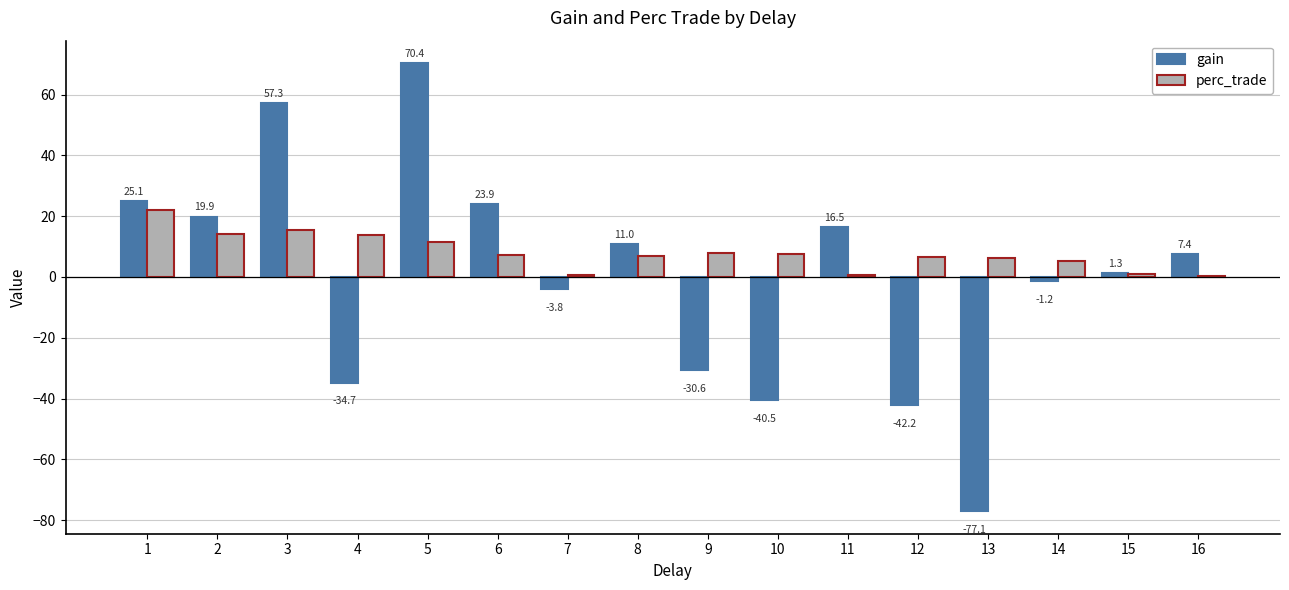

The value of gain at 3 is 57.3. True or false?

True